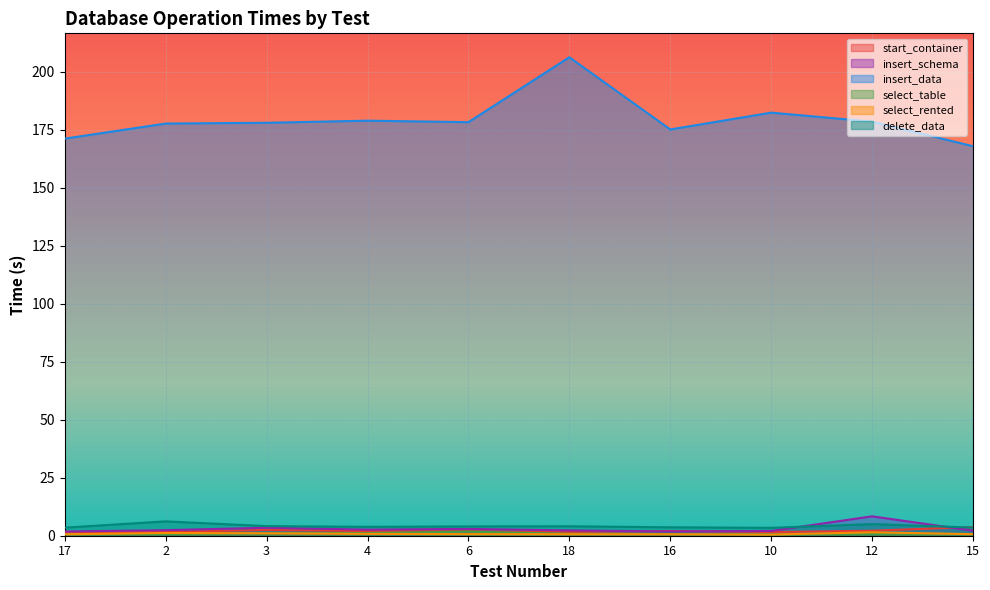

What position from the right is 6?

6